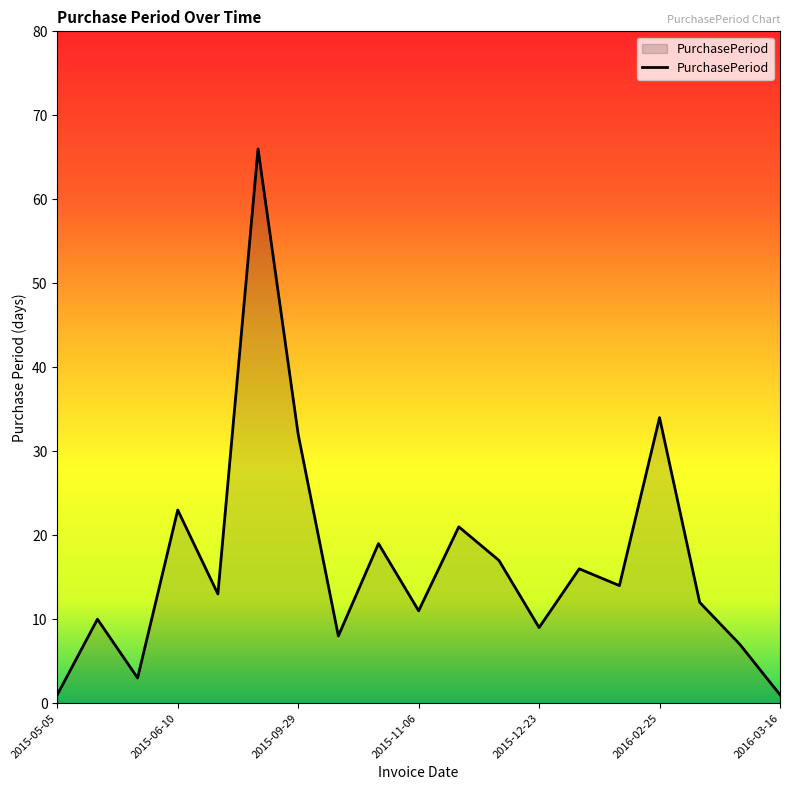

What is the difference between the maximum and minimum values?

65